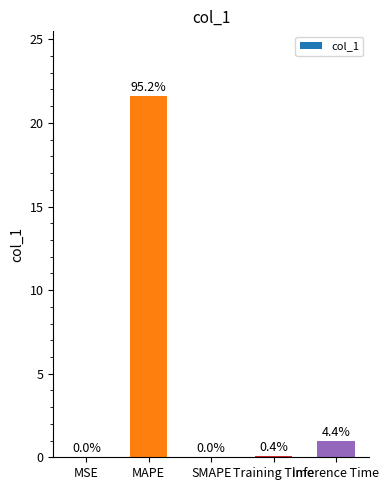

What position from the left is MAPE?

2